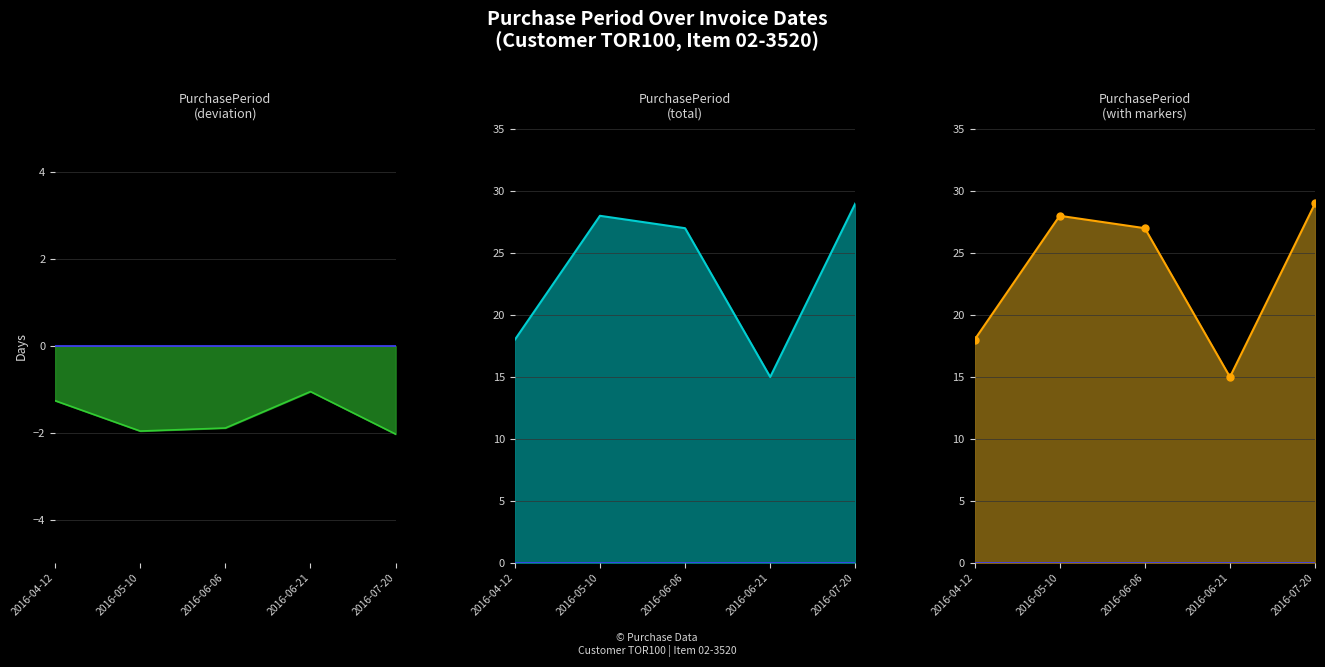

What is the difference between the second highest and second lowest values?

0.7